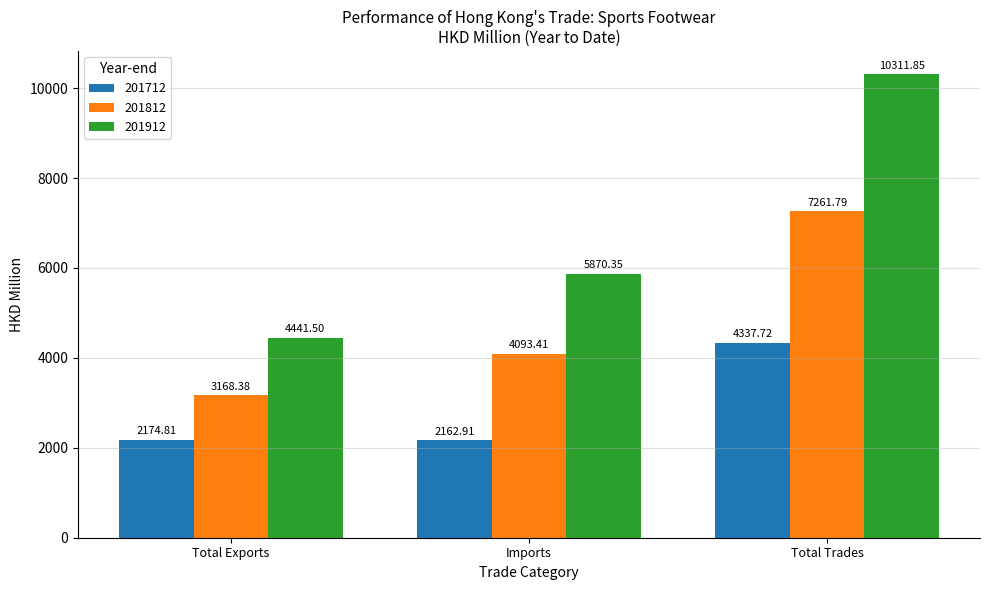

What is the spread (max minus min) of values at Total Exports?

2266.7